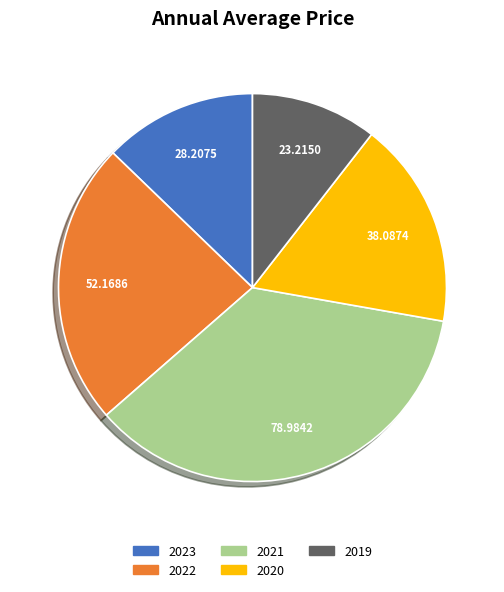

Which slice is the smallest?

2019